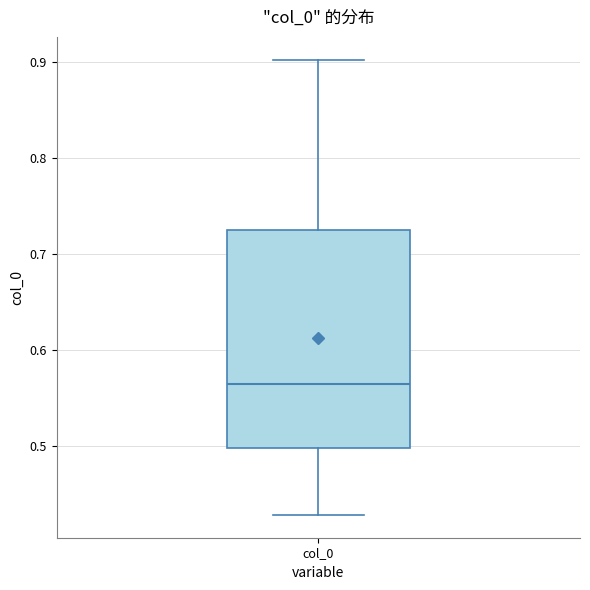

Where does the lower whisker of the box for col_0 end on the y-axis? The values are not printed on the chart, so give them approximately, as read against the axis.

0.43